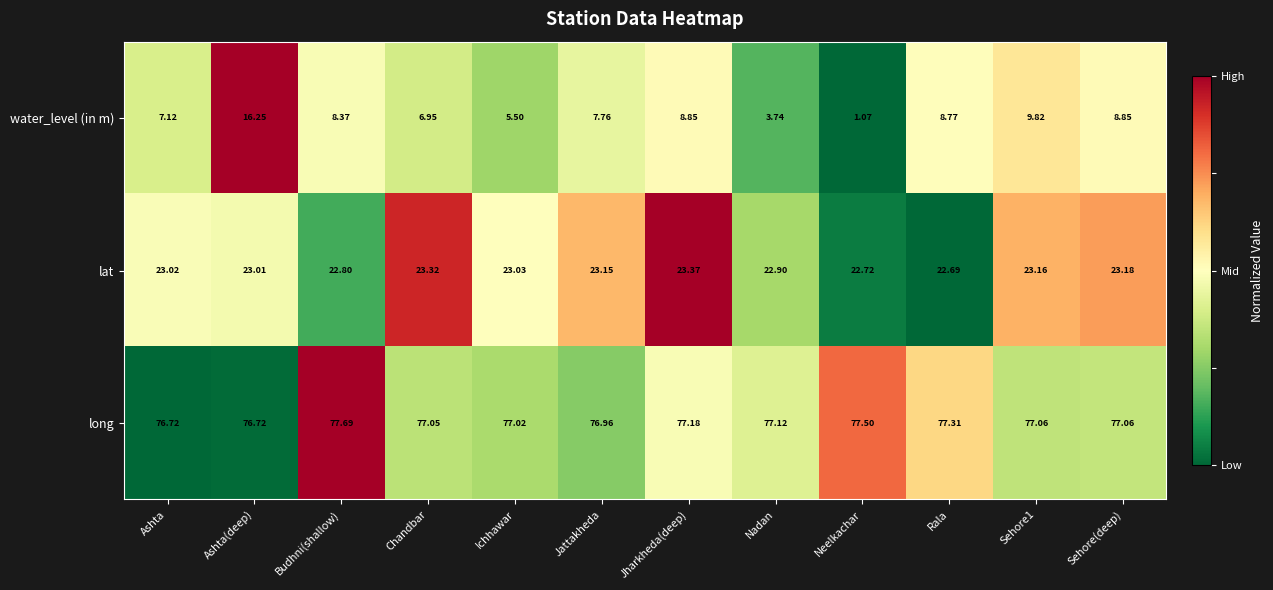

Where is water_level (in m) nearest to the value 8?

Jattakheda